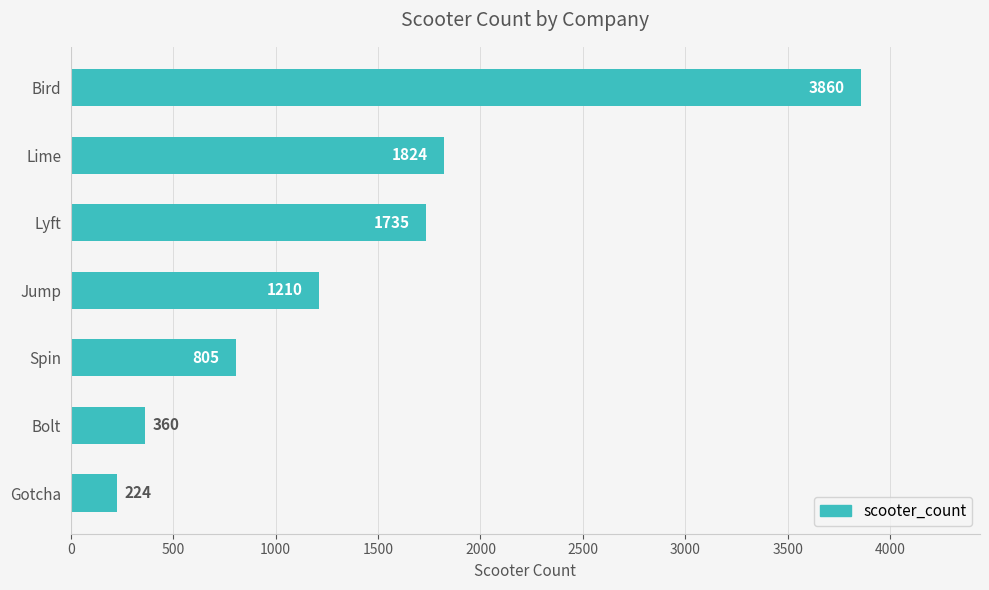

How many distinct data groups are displayed?

1